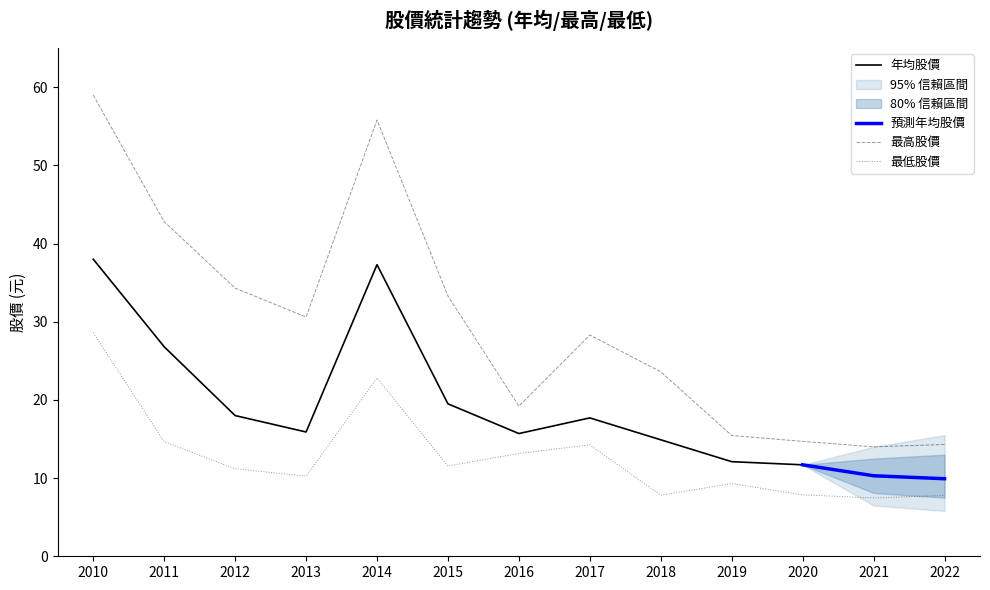

Which category has the lowest value in the 最高股價 series?

2021